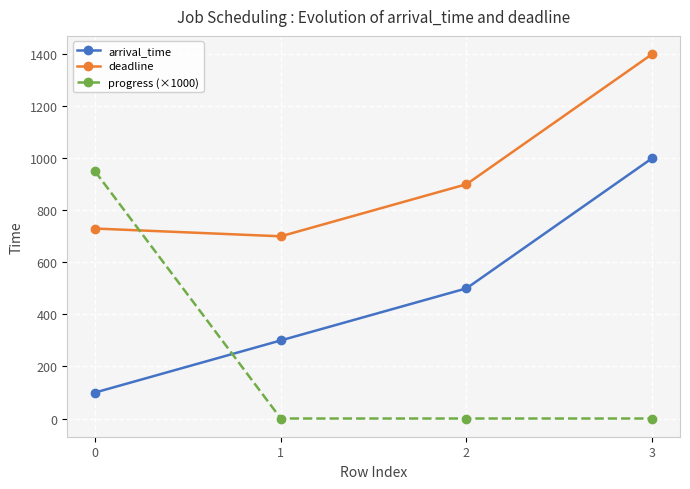

True or false: deadline has more than 0 points higher than both neighbors.

False